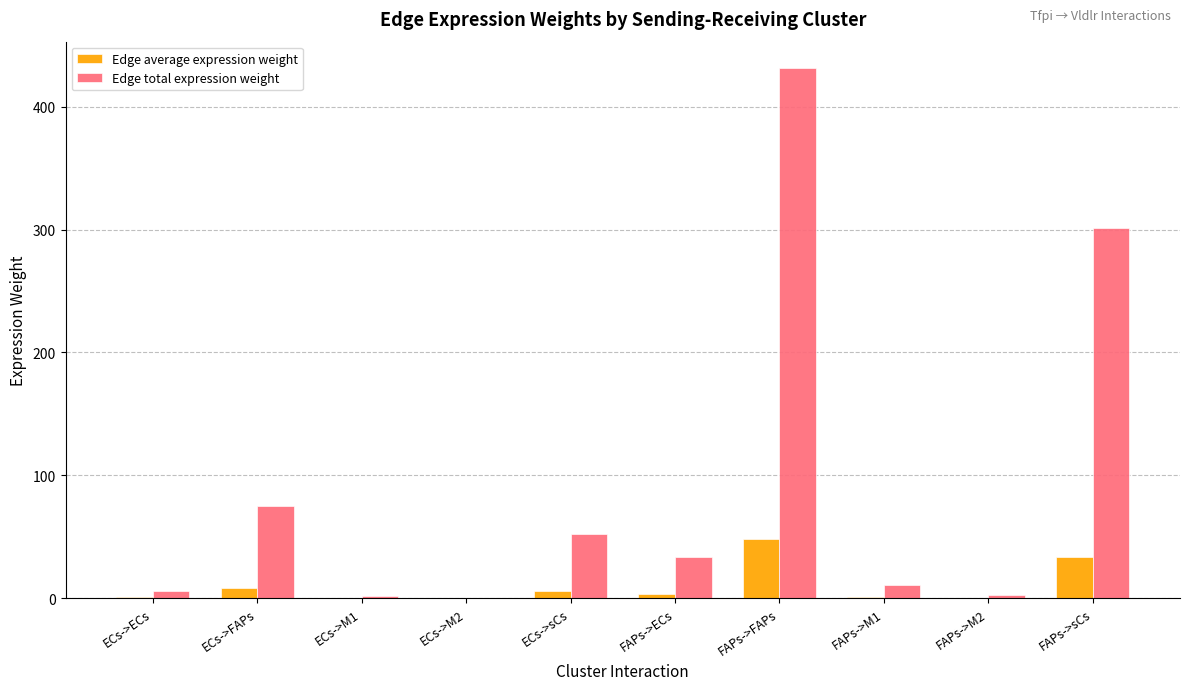

Where does the Edge average expression weight series first go above 3?

ECs->FAPs